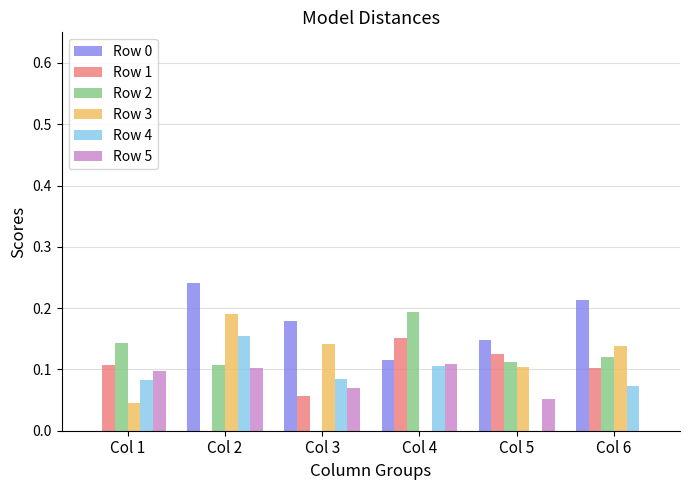

Which category has the highest value in the Row 4 series?

Col 2